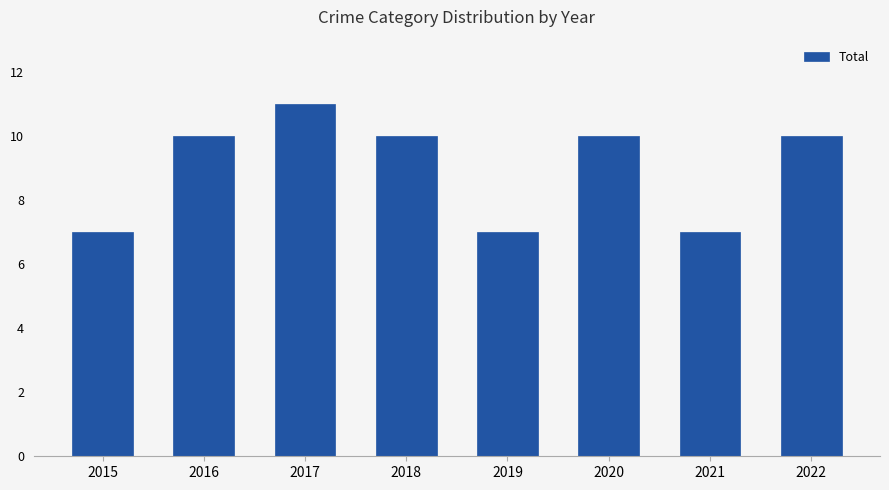

What is the sum of the values at 2016 and 2020?

20